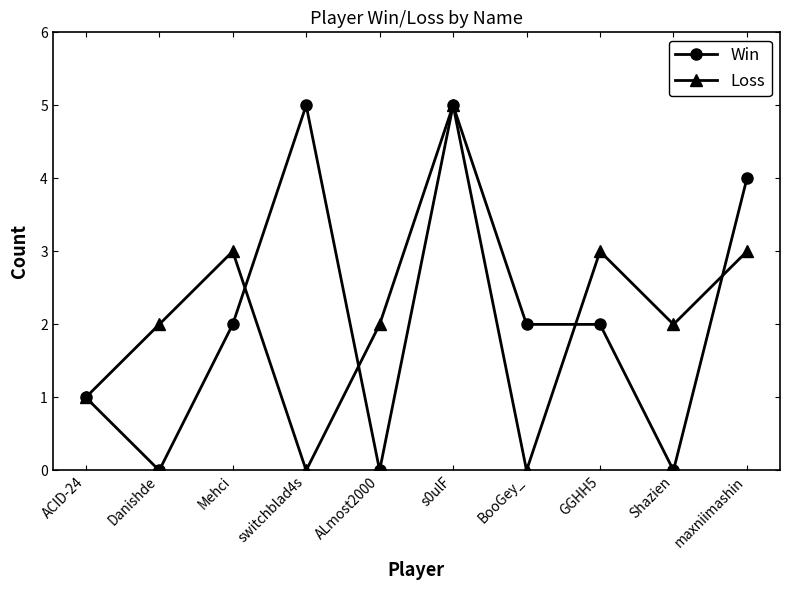

What is the label of the 8th point from the left?

GGHH5